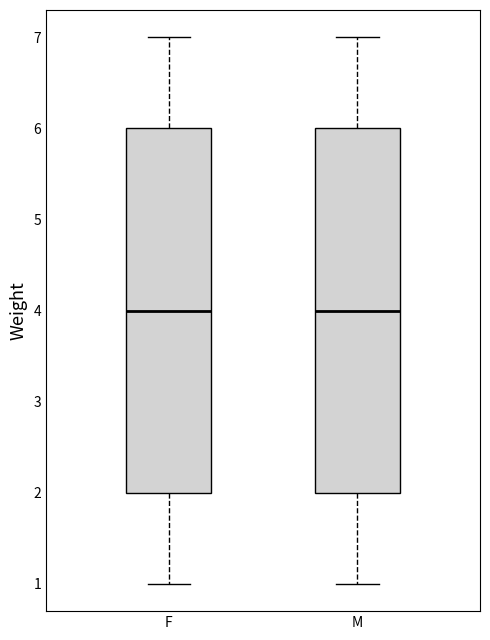

Where is the lower edge of the box for M on the y-axis? The values are not printed on the chart, so give them approximately, as read against the axis.

2